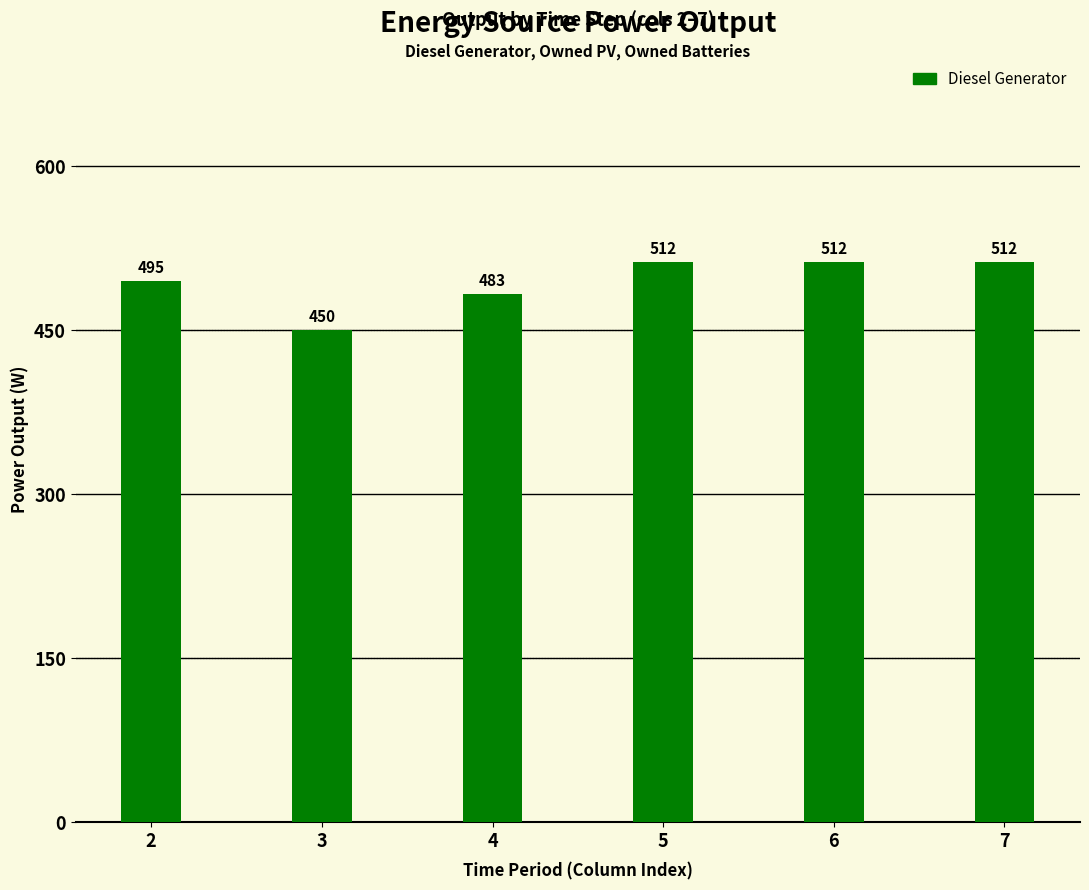

How many data points does each series have?

6